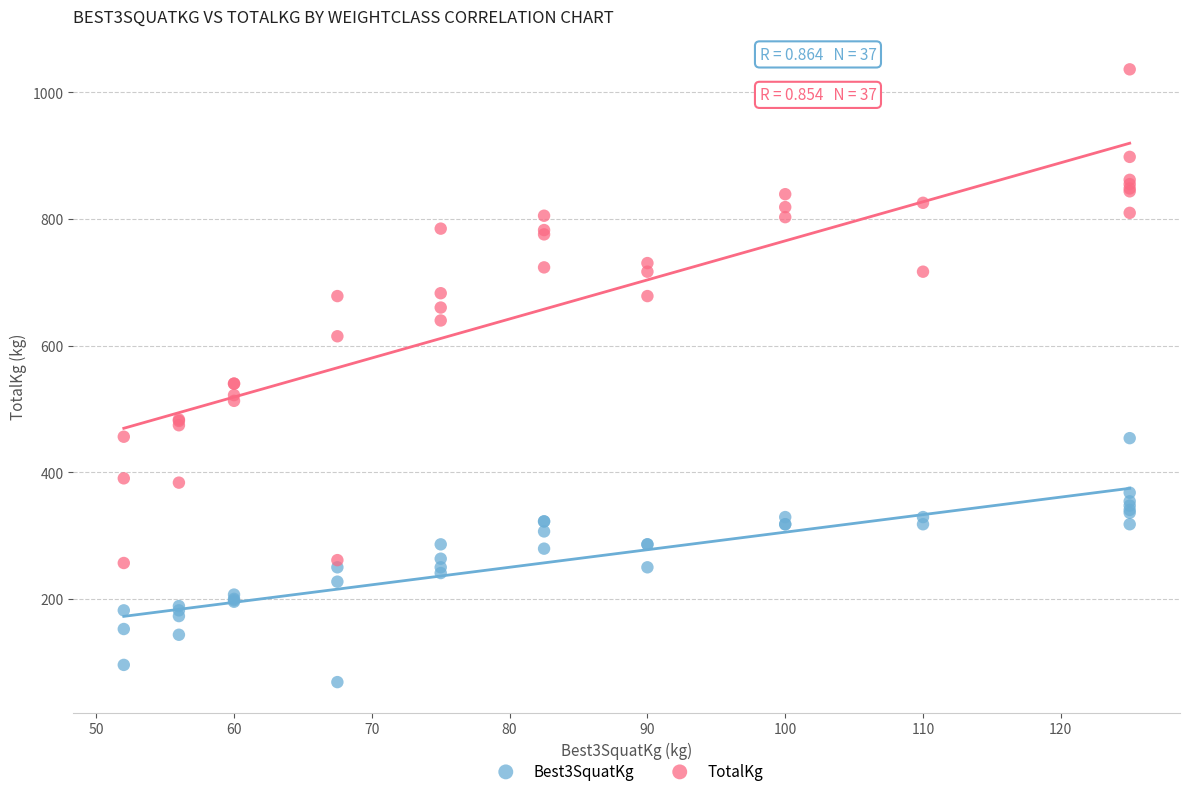

Which series contains the lowest Y value?

Best3SquatKg